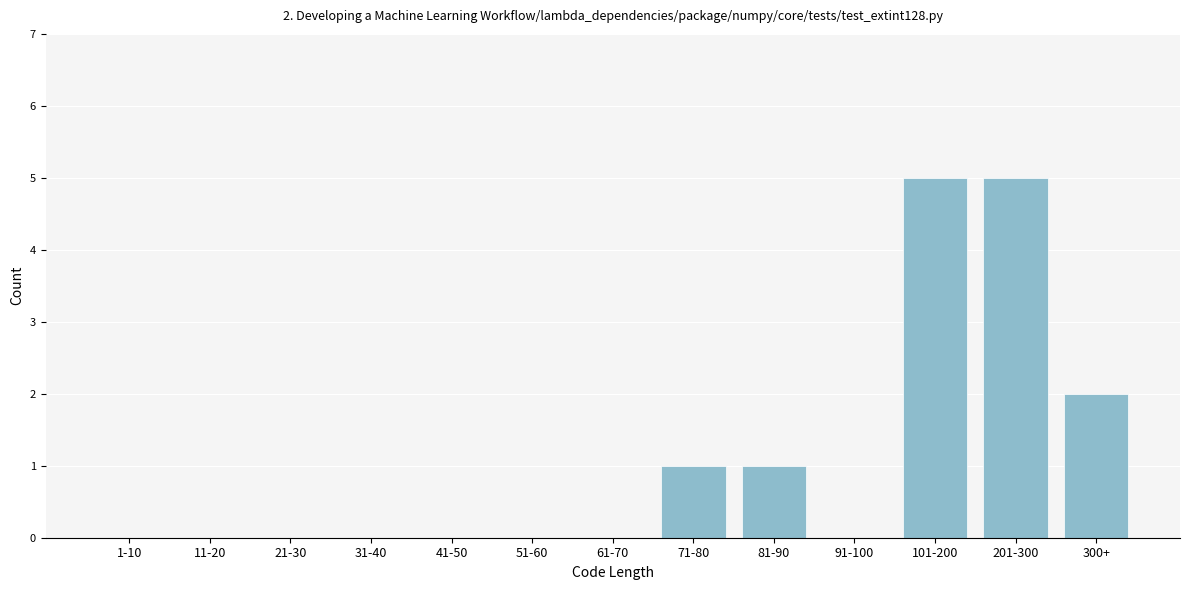

Reading left to right, extract all data points from this chart.

1-10=0	11-20=0	21-30=0	31-40=0	41-50=0	51-60=0	61-70=0	71-80=1	81-90=1	91-100=0	101-200=5	201-300=5	300+=2